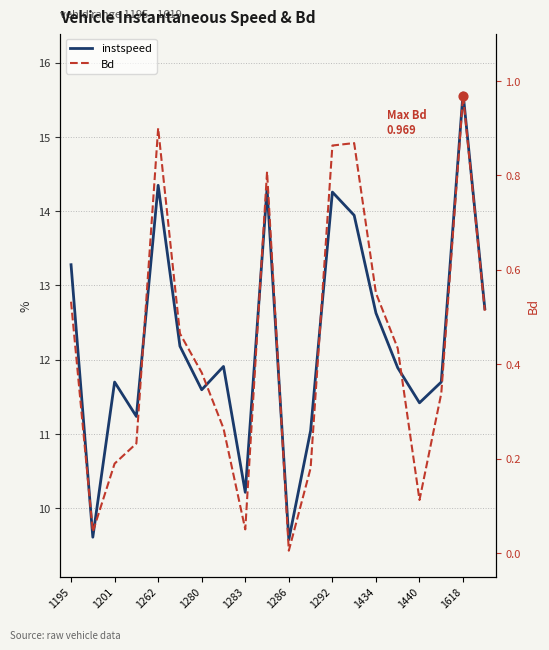

Which series reaches the minimum Y coordinate?

Bd